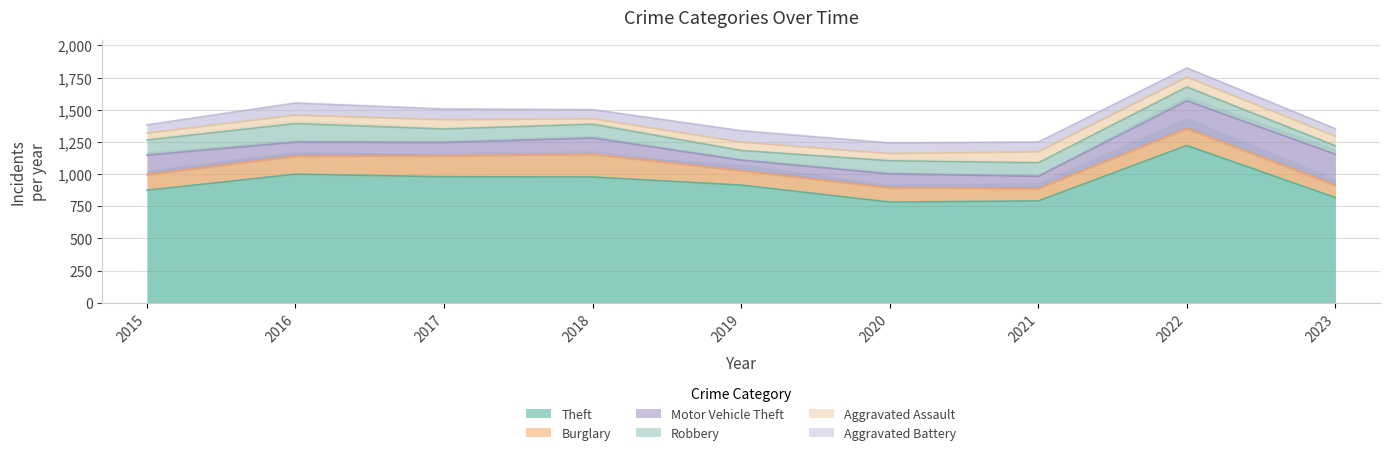

True or false: Aggravated Assault has a value of 26 at 2021.

False